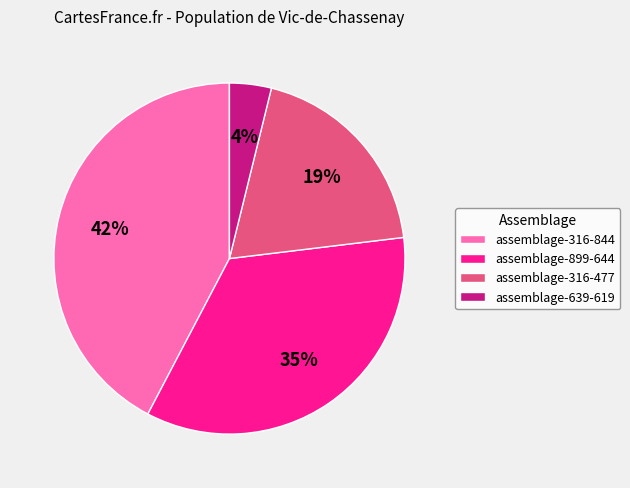

Is the sum of assemblage-639-619 and assemblage-316-477 greater than half?

No